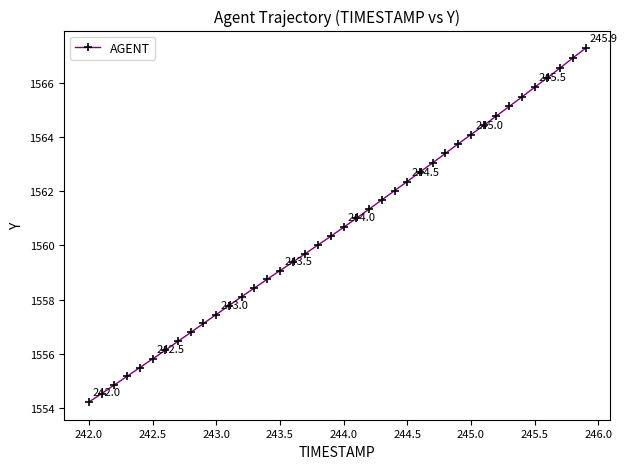

What is the value of the 12th point from the left?

1557.8